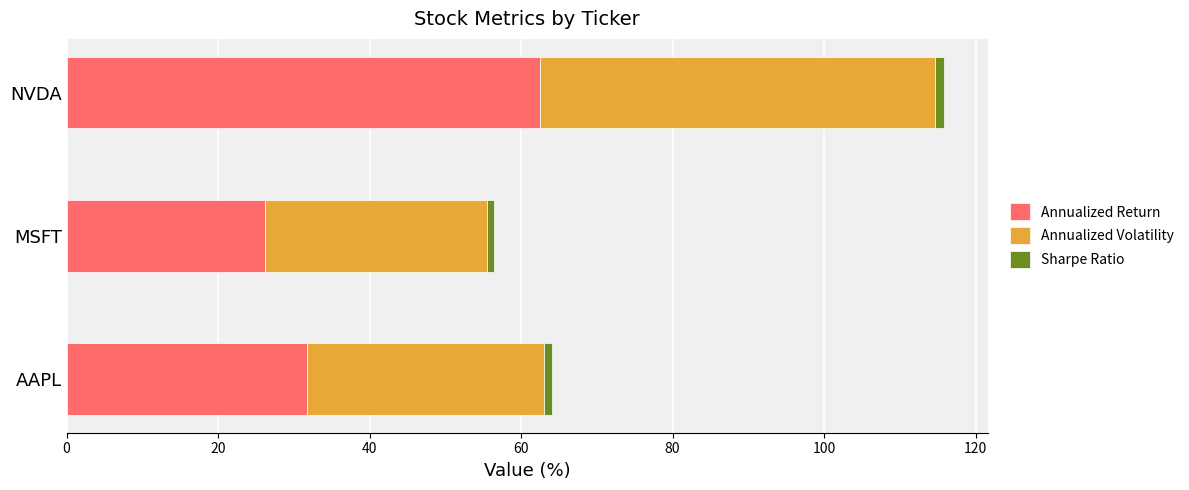

What is the minimum value for Annualized Return?

26.3